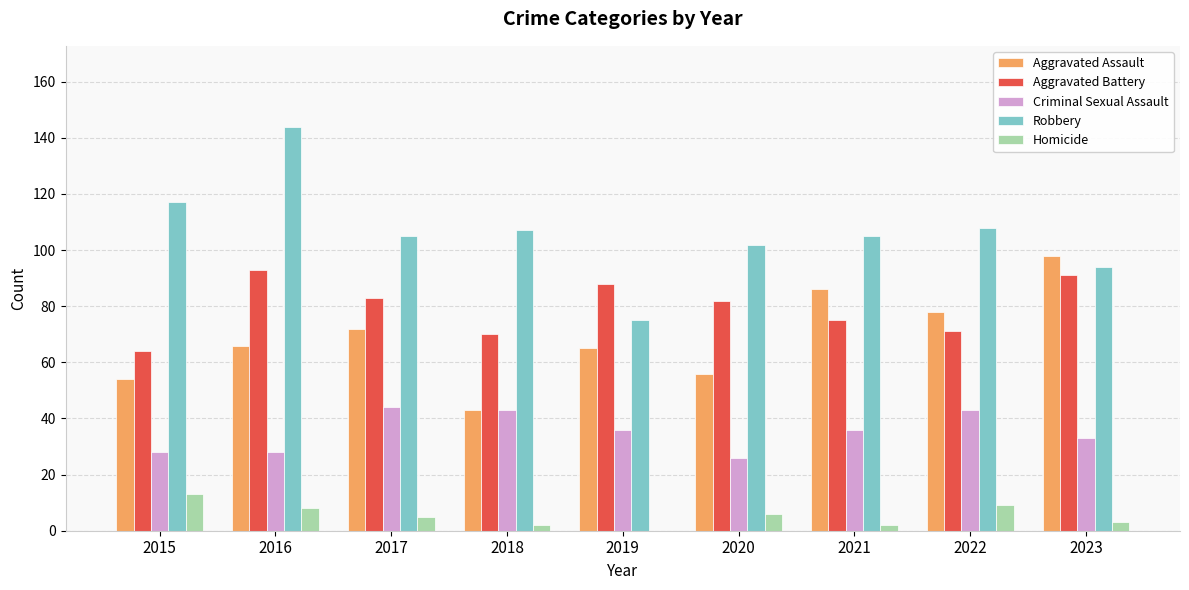

What is the maximum value shown in the chart?

144